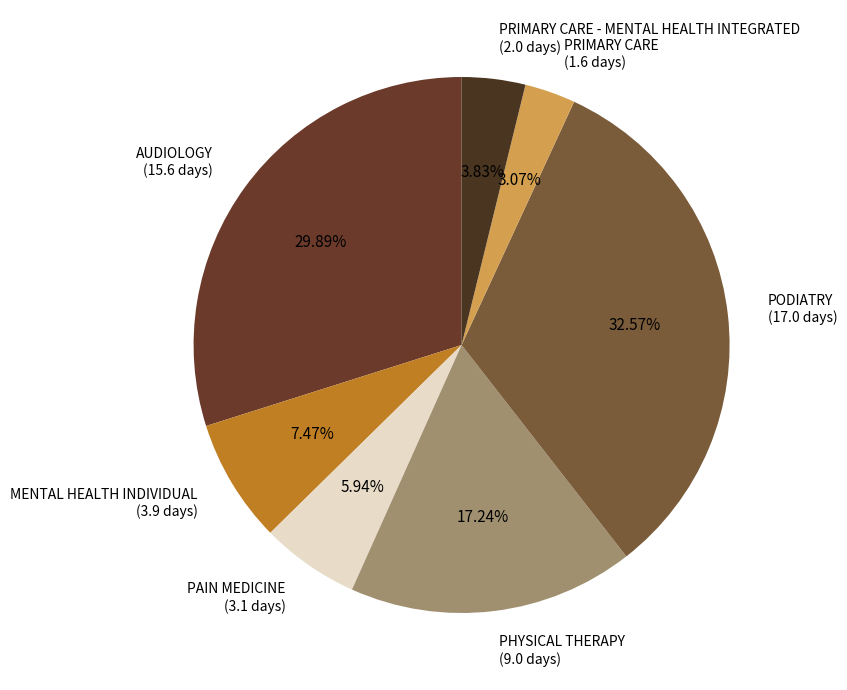

Is MENTAL HEALTH INDIVIDUAL (3.9 days) the majority of the pie?

No